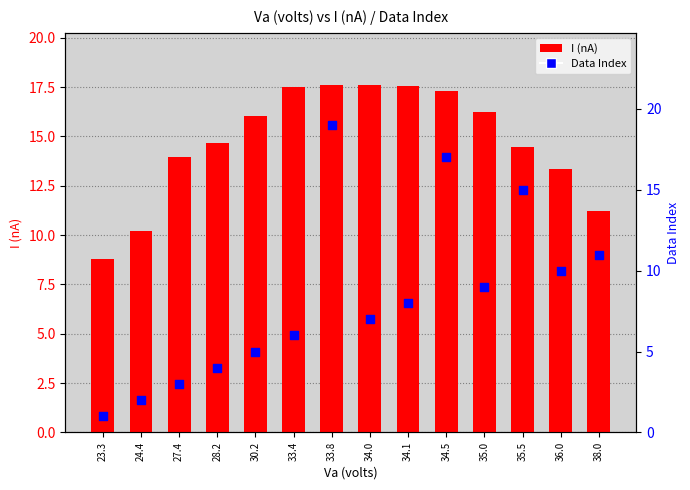

Which series has the widest spread of Y values?

Data Index